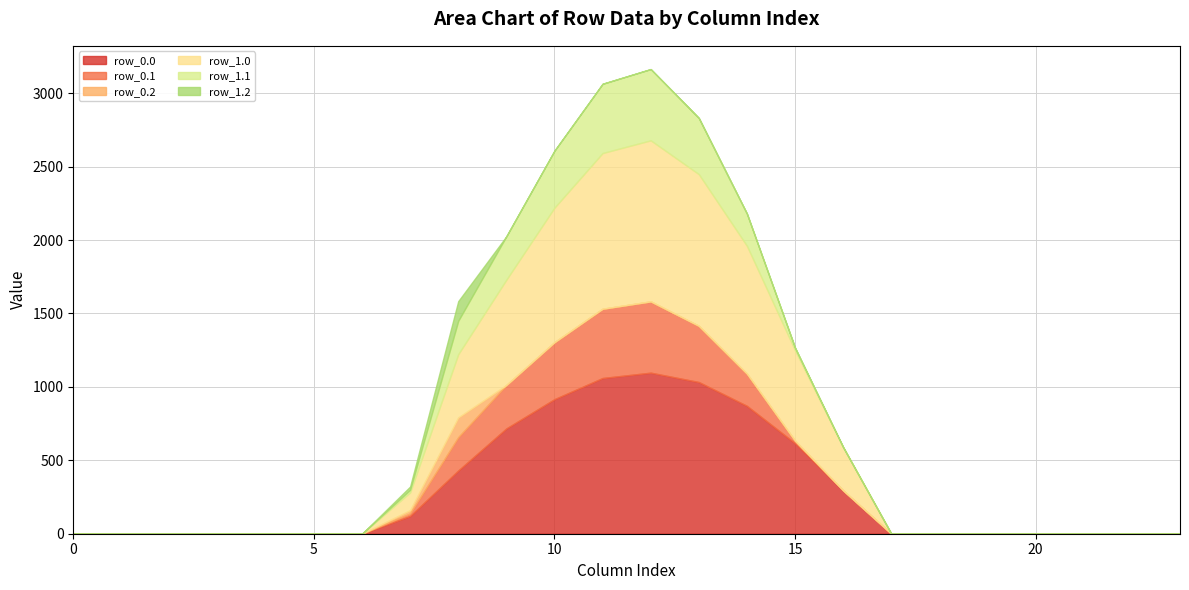

The value of row_0.0 at 6 is 0.0. True or false?

True